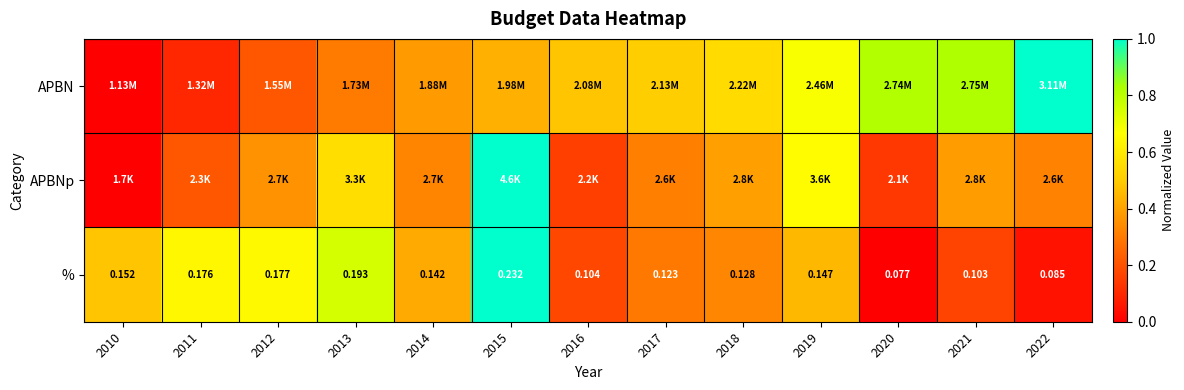

At how many categories does at least one series exceed 0?

13